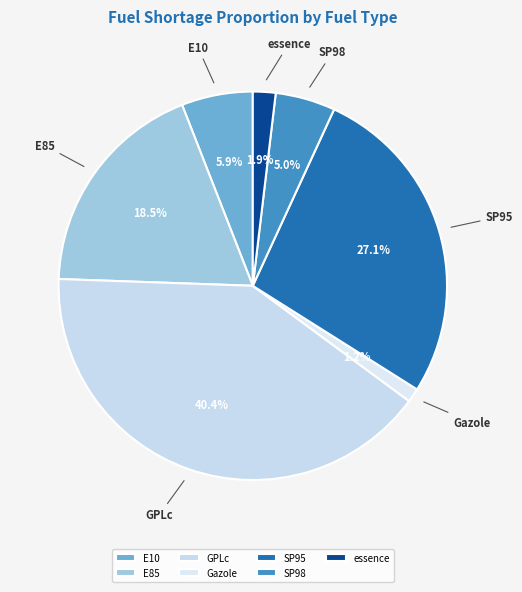

Is GPLc the majority of the pie?

No